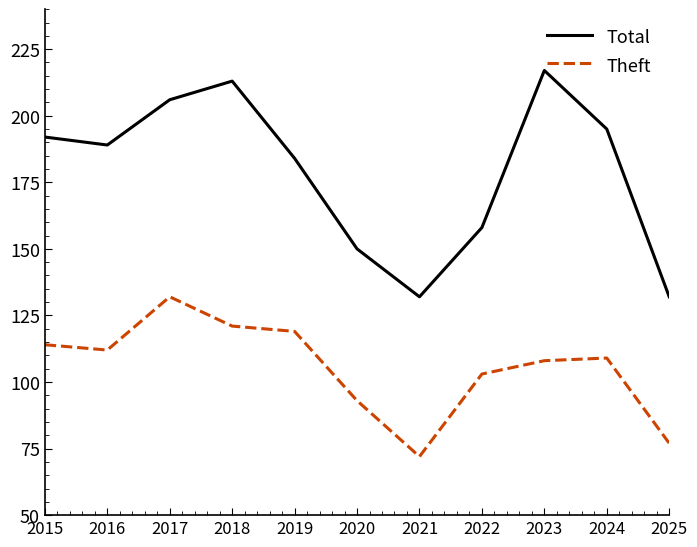

List the series in order of their overall mean, lowest first.

Theft, Total